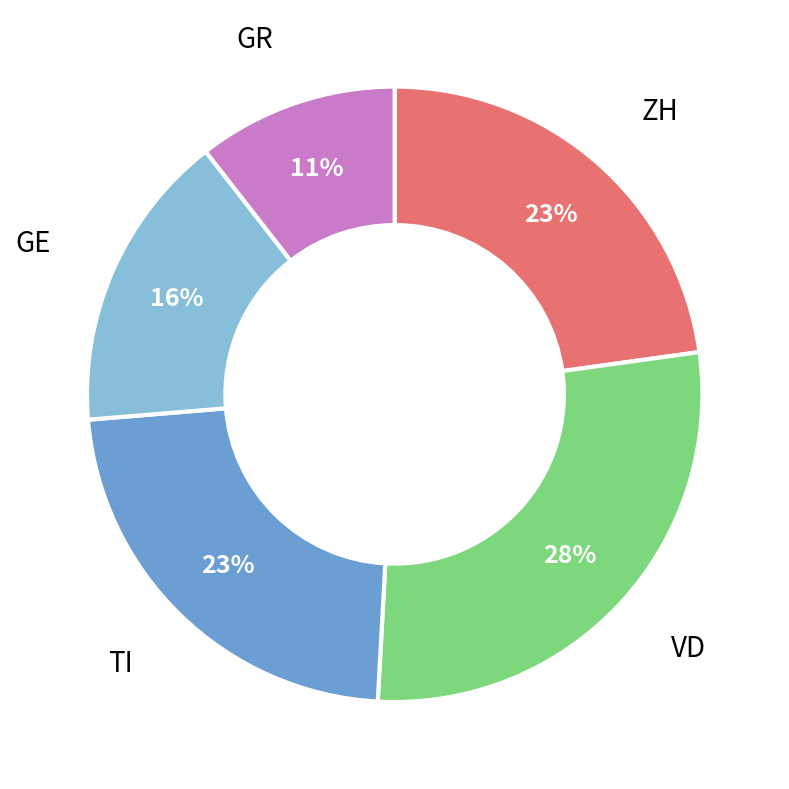

To the nearest percent, what is the average slice percentage?

20%